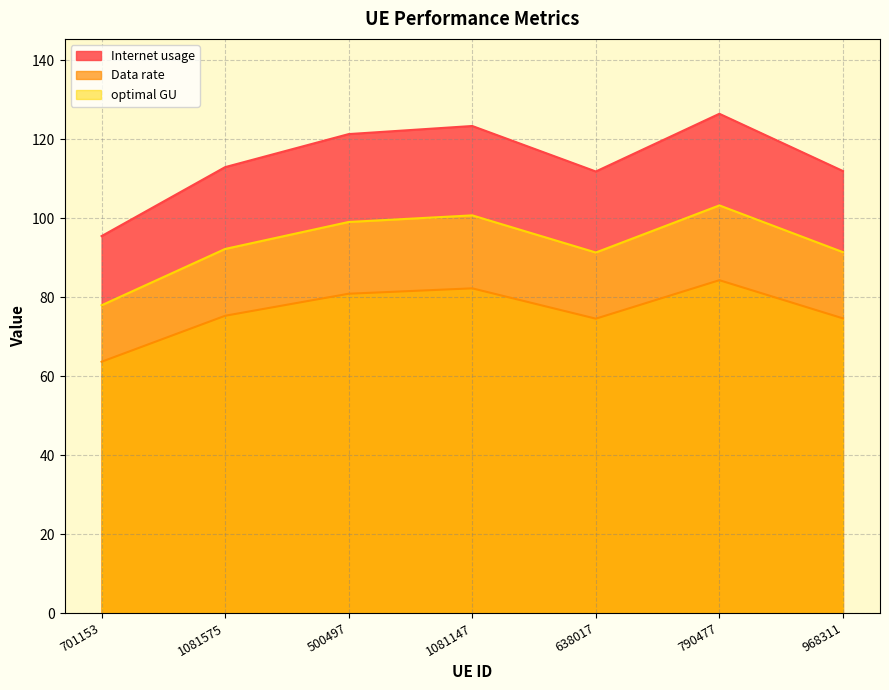

How many lines are shown in the chart?

3